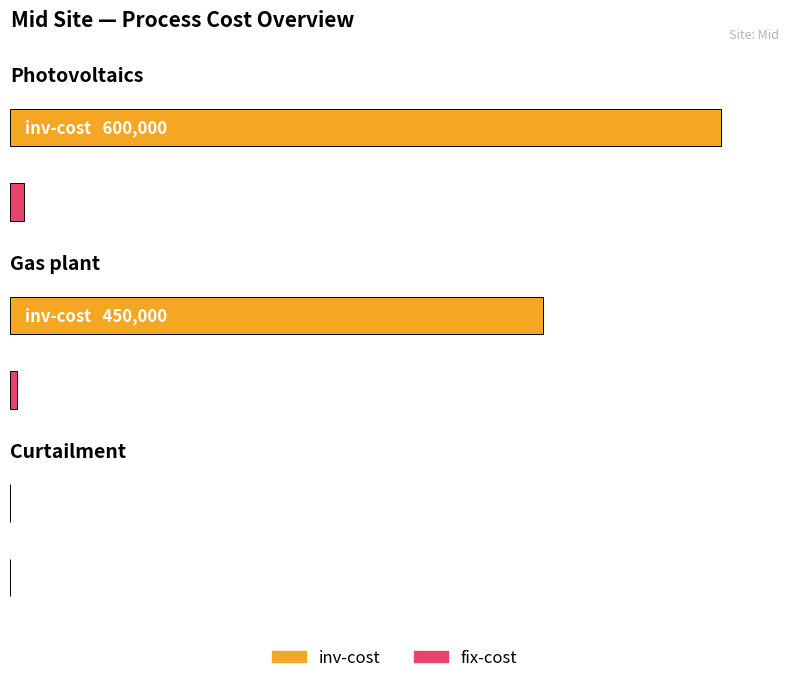

What is the label of the 2nd bar from the right?

Gas plant